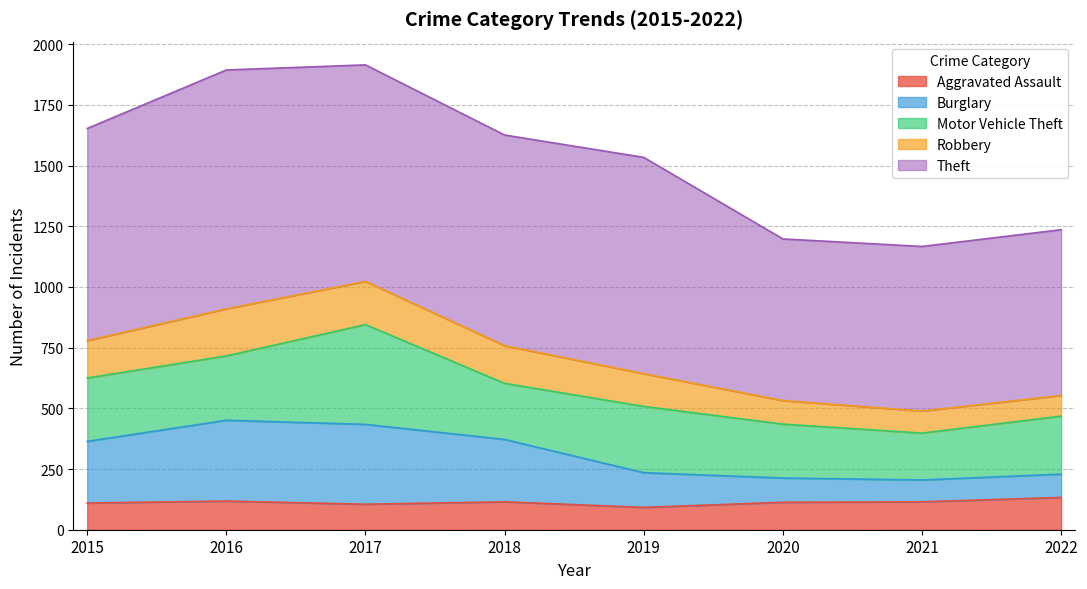

The value of Aggravated Assault at 2016 is 118. True or false?

True